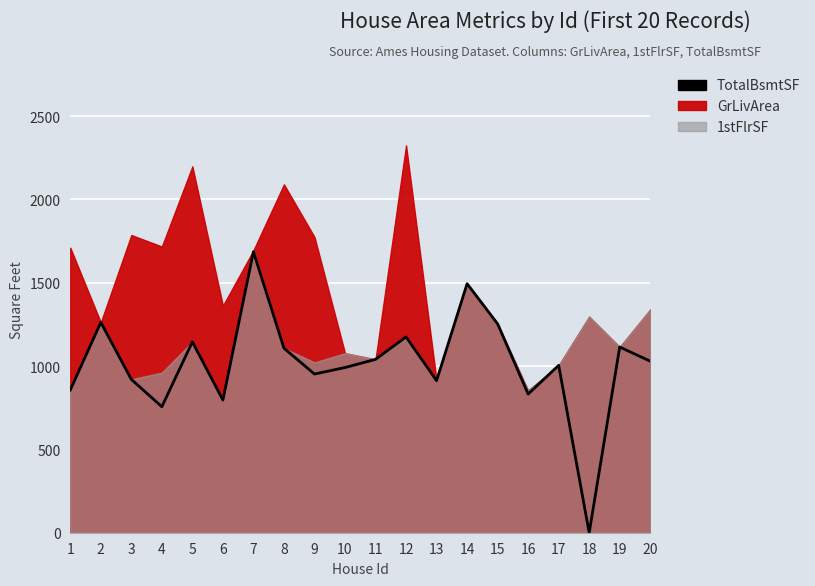

Rank the categories by value from highest to lowest.

7, 14, 2, 15, 12, 5, 19, 8, 11, 20, 17, 10, 9, 3, 13, 1, 16, 6, 4, 18